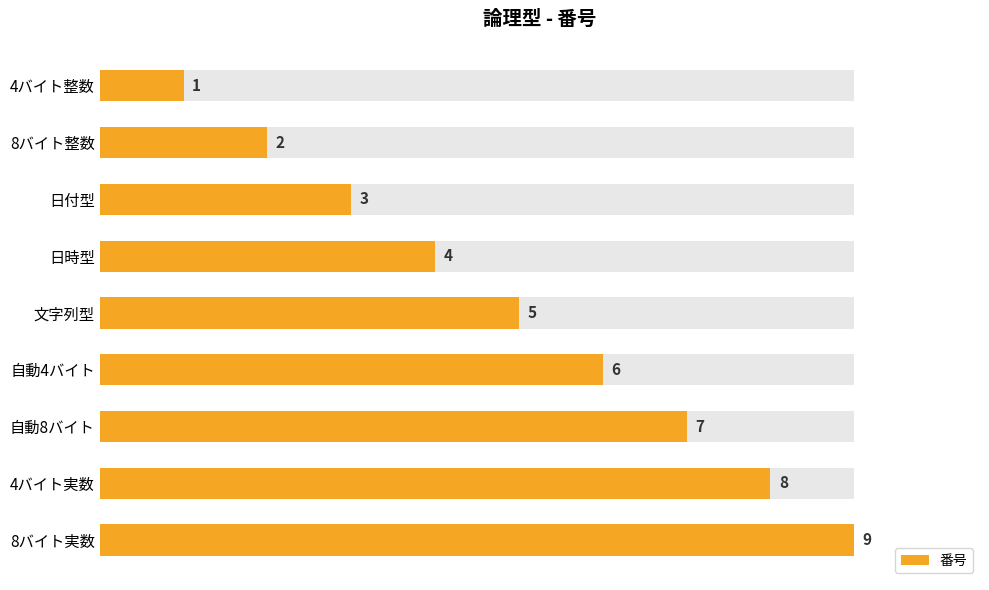

What is the greatest value displayed?

9